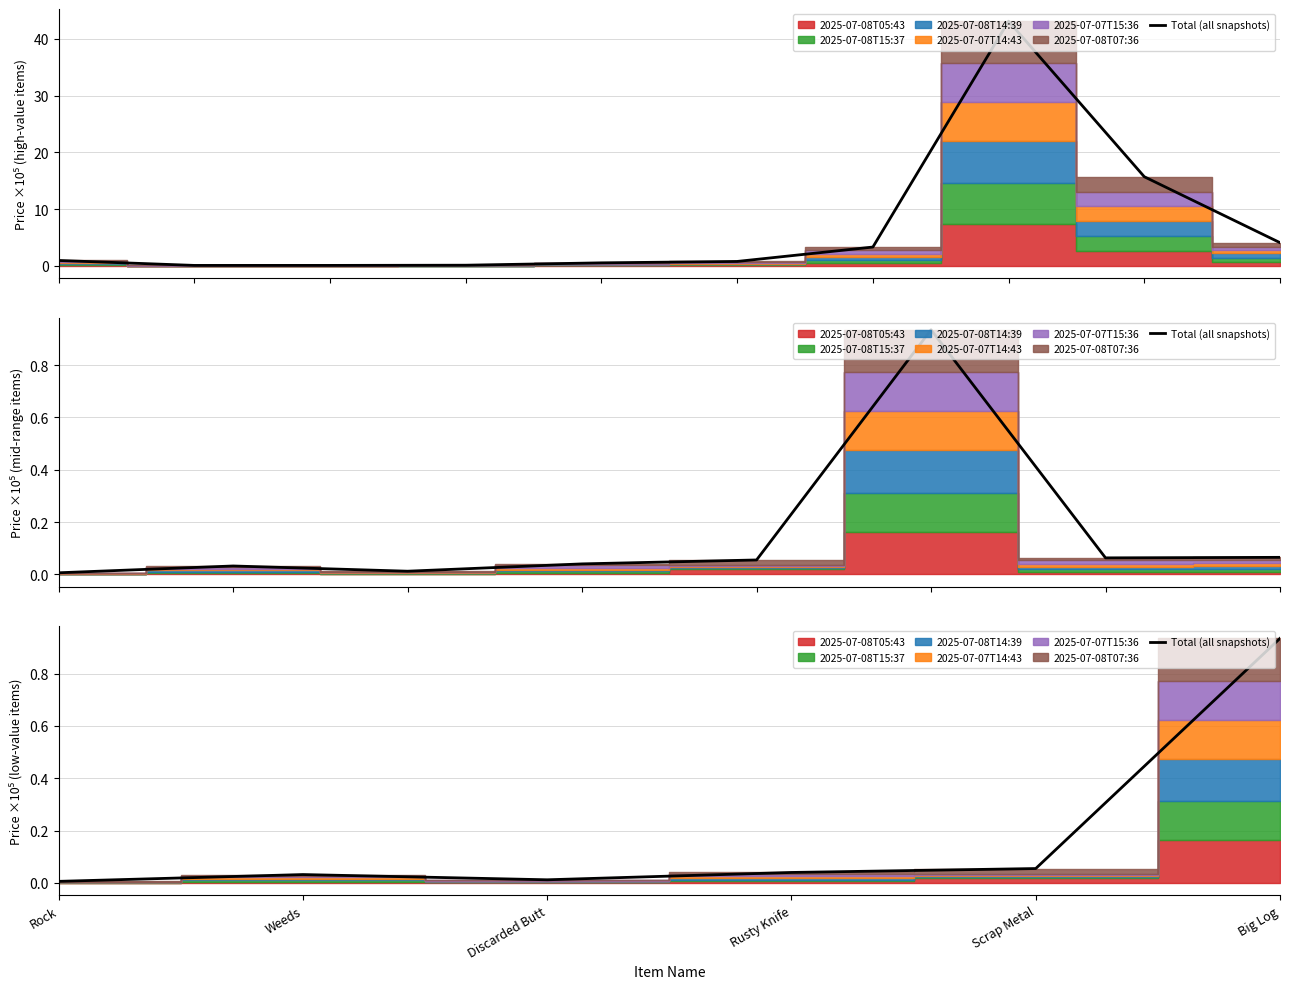

Reading left to right, extract all data points from this chart.

Rock=0.0	Weeds=0.0	Discarded Butt=0.0	Rusty Knife=0.0	Scrap Metal=0.1	Big Log=0.9